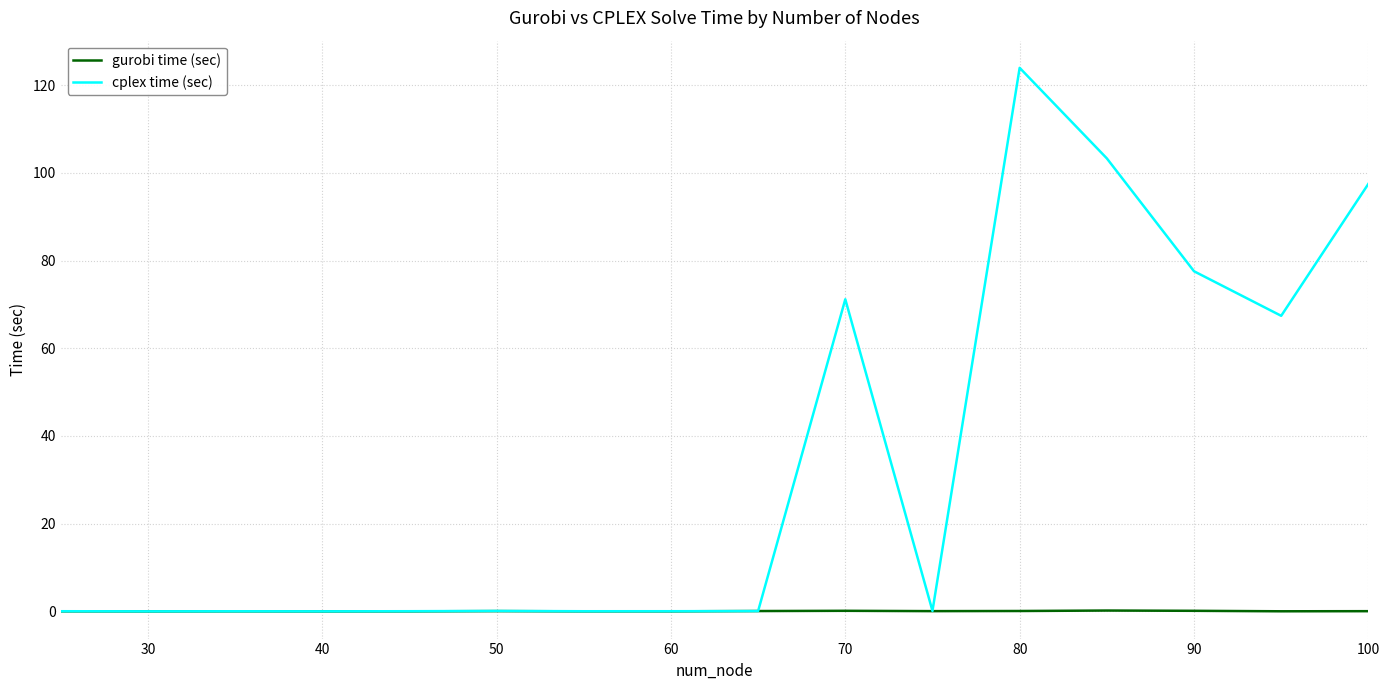

Which series has the widest spread of values?

cplex time (sec)